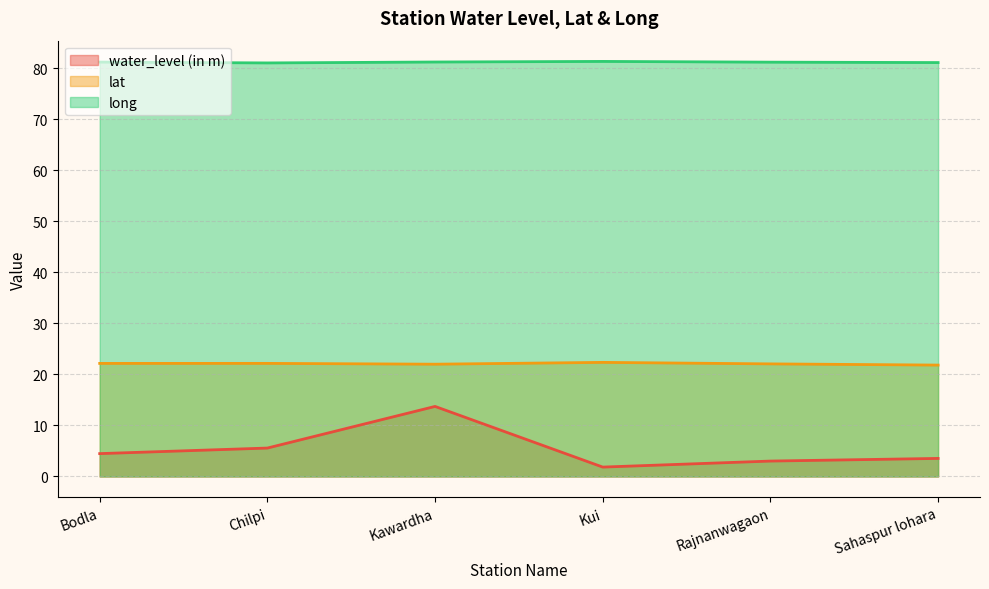

Reading left to right, list all the values displayed in this chart.

water_level (in m): 4.5	5.6	13.7	1.8	3.0	3.5
lat: 22.2	22.2	22.0	22.4	22.1	21.8
long: 81.2	81.1	81.2	81.4	81.2	81.1